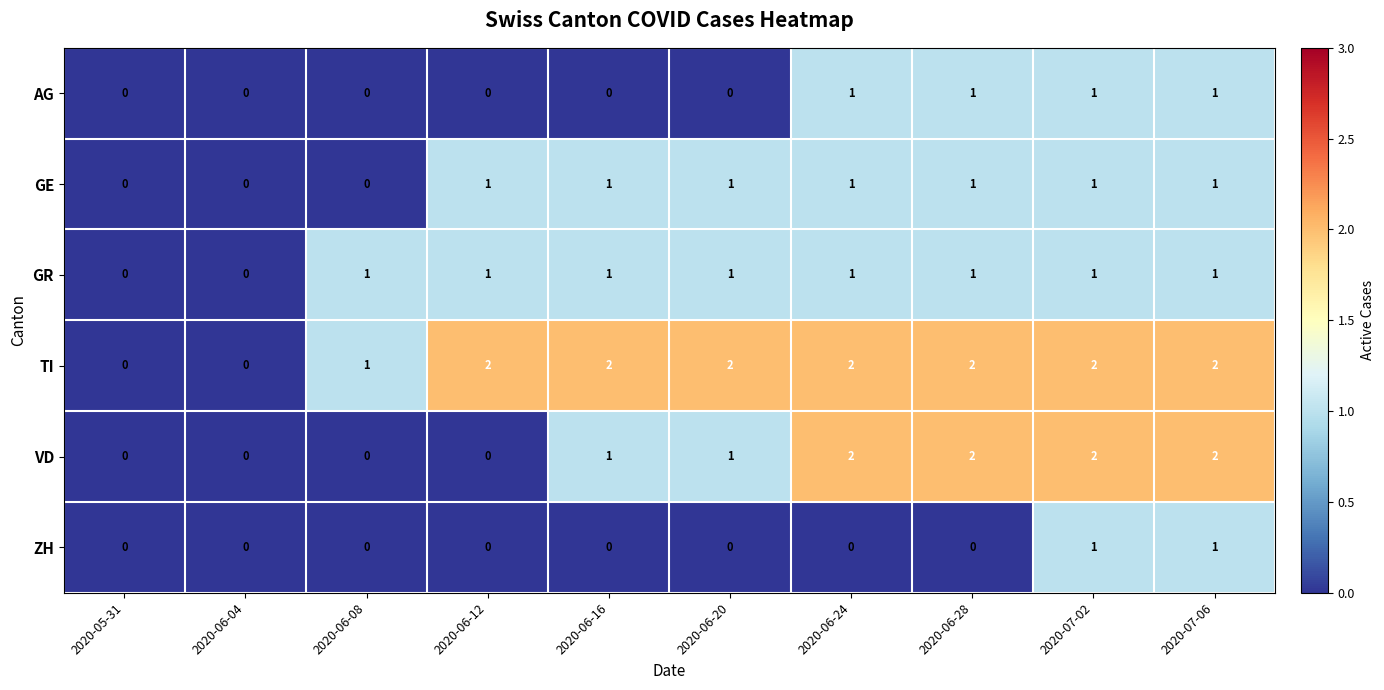

What is the sum of all TI values?

15